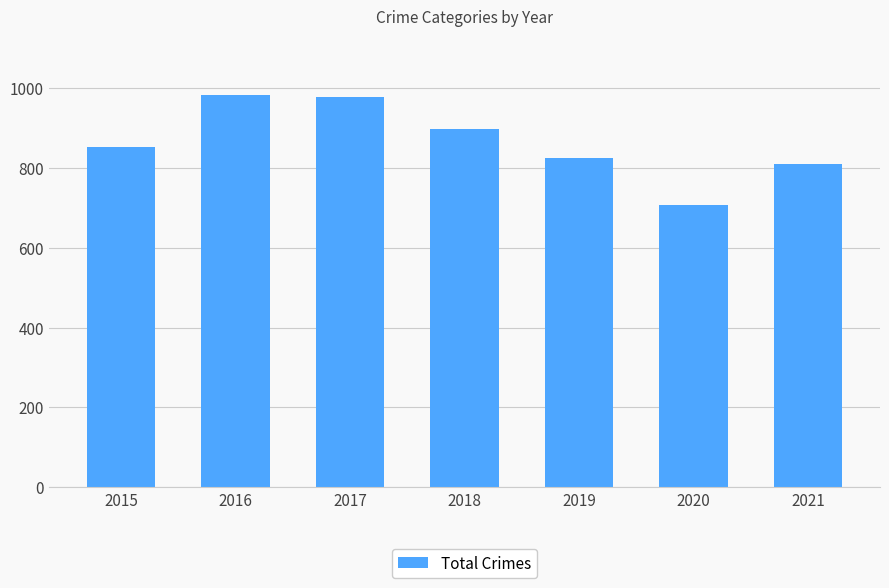

How many values are below 852?

3